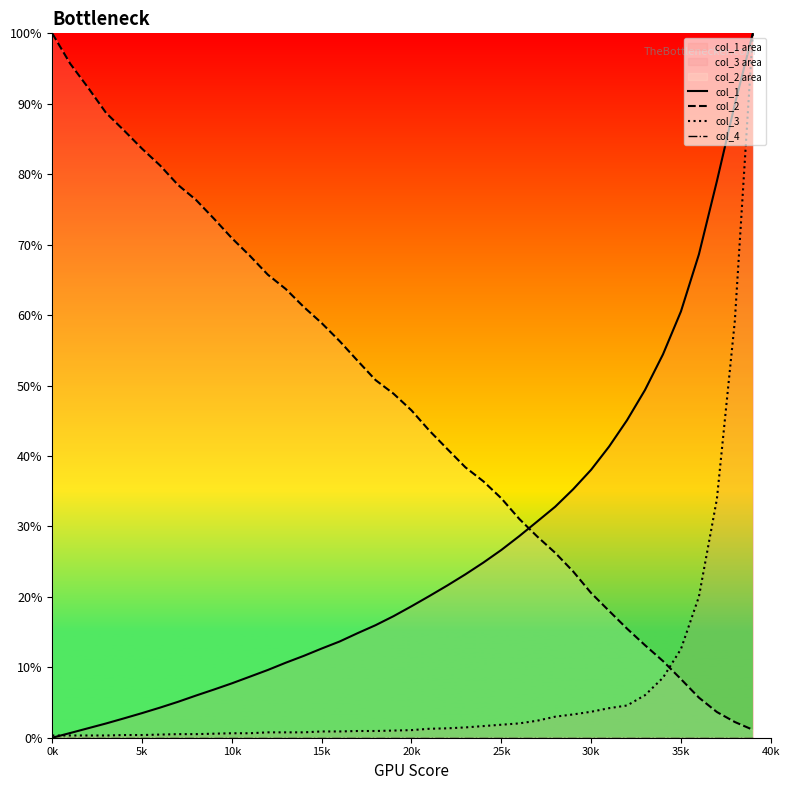

After their last crossing, which series has the higher values: col_2 or col_3?

col_3